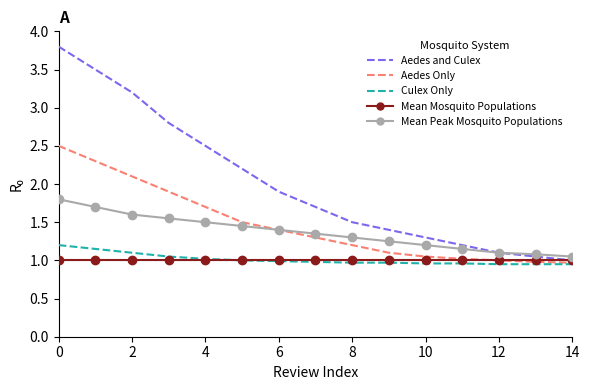

What is the greatest value displayed?

3.8